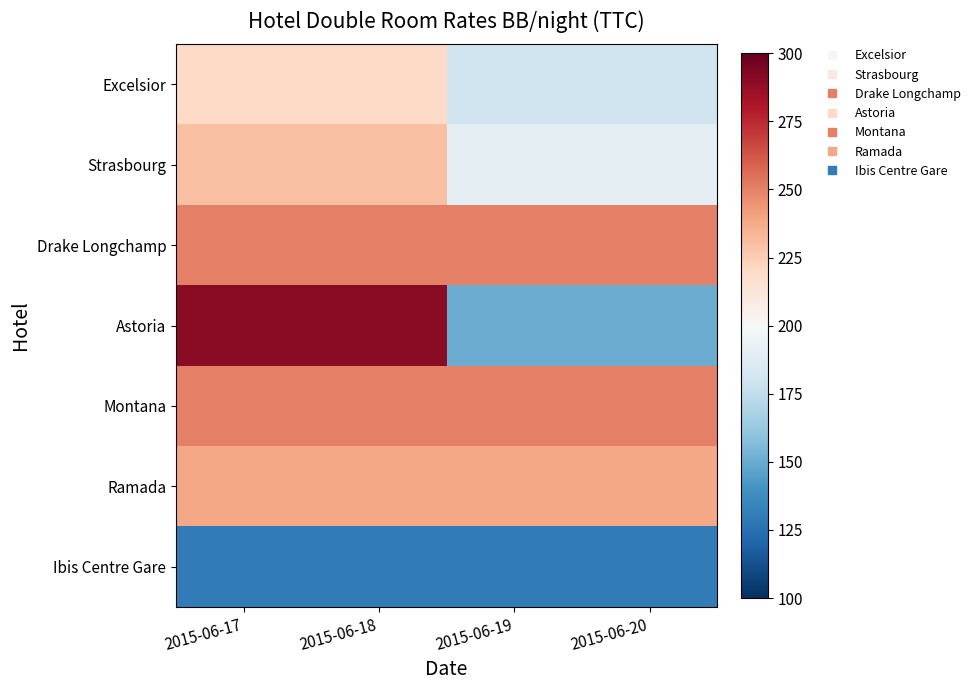

List the series in order of their peak value, lowest first.

Ibis Centre Gare, Excelsior, Strasbourg, Ramada, Drake Longchamp, Montana, Astoria